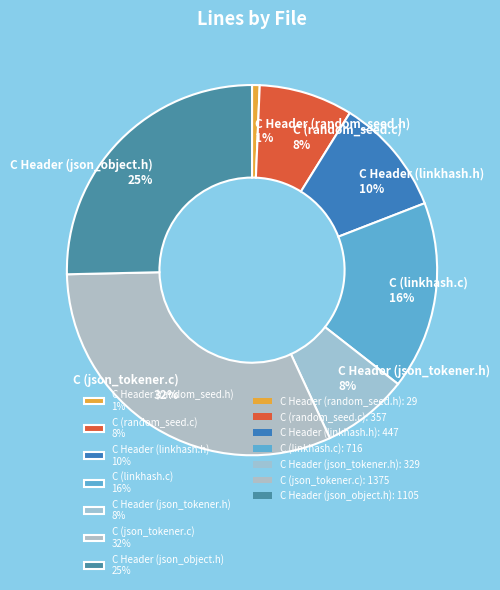

Is there any slice that represents more than half of the pie?

No